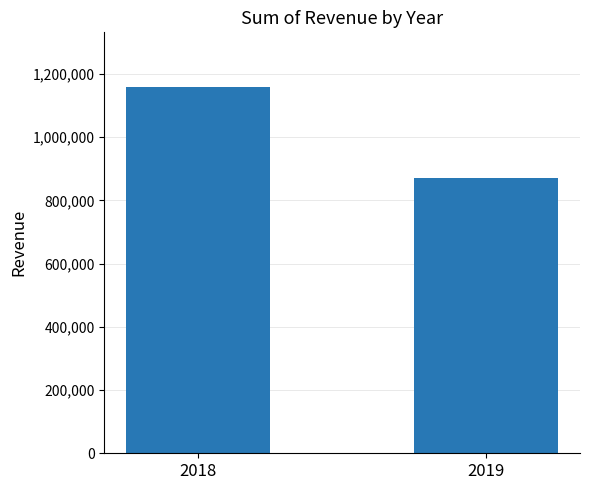

Reading left to right, transcribe all the data shown in this chart.

1158151	870440